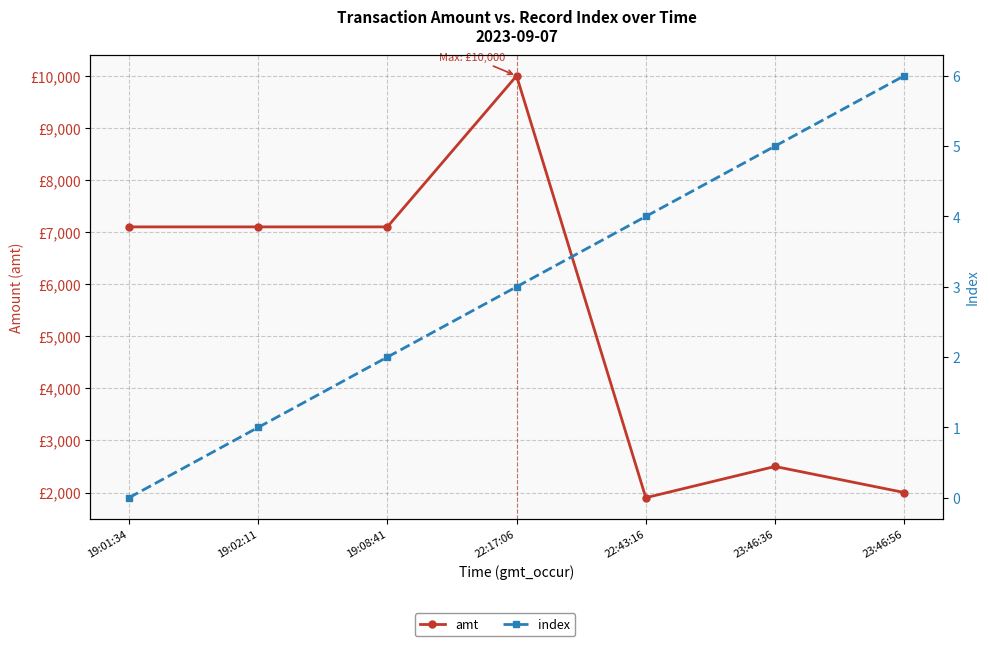

Which series changed the most between 19:08:41 and 22:17:06?

amt